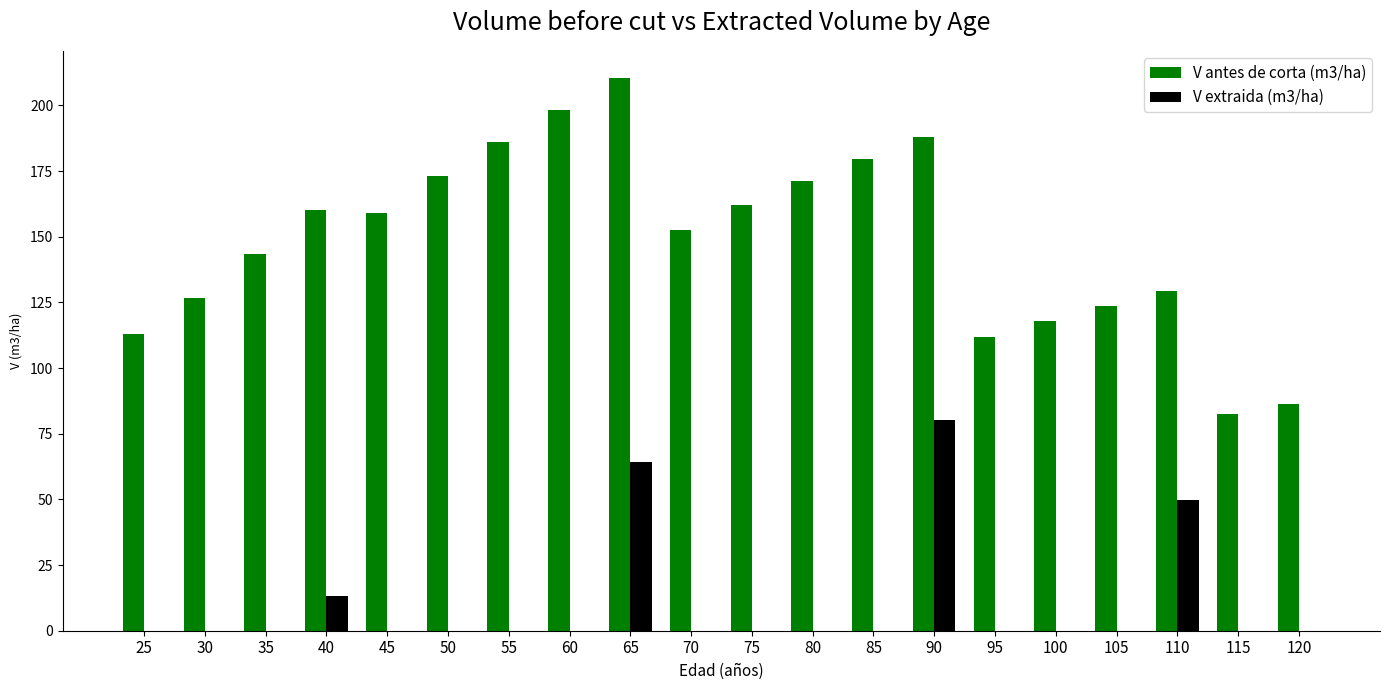

What is the highest value of the V antes de corta (m3/ha) series?

210.2